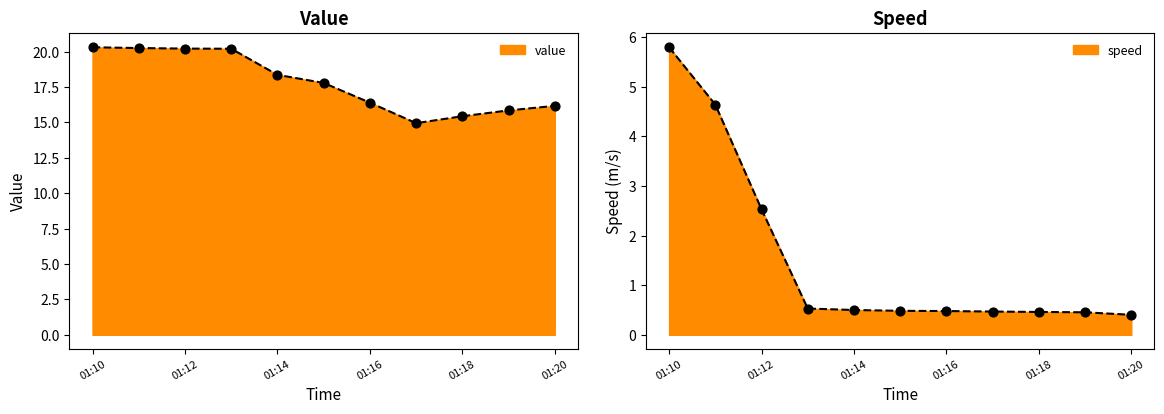

What is the total value across all series at 01:14?

18.9